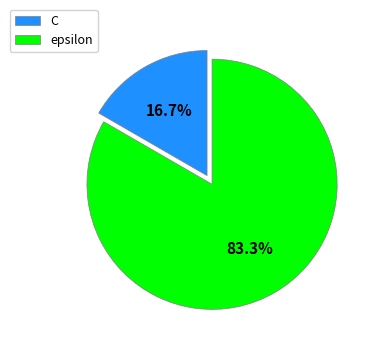

Which slice is the largest?

epsilon